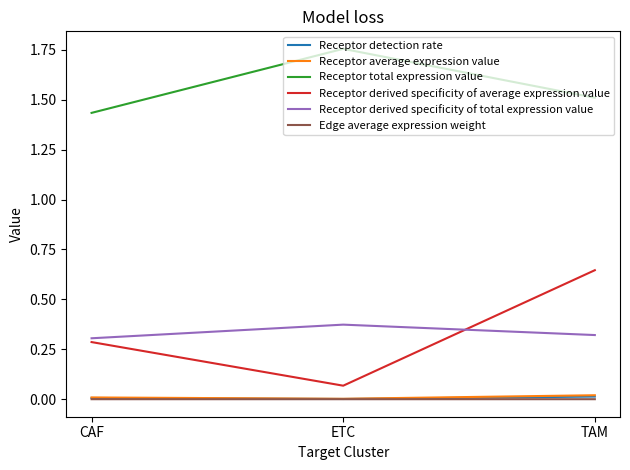

Which series changed the most between ETC and TAM?

Receptor derived specificity of average expression value